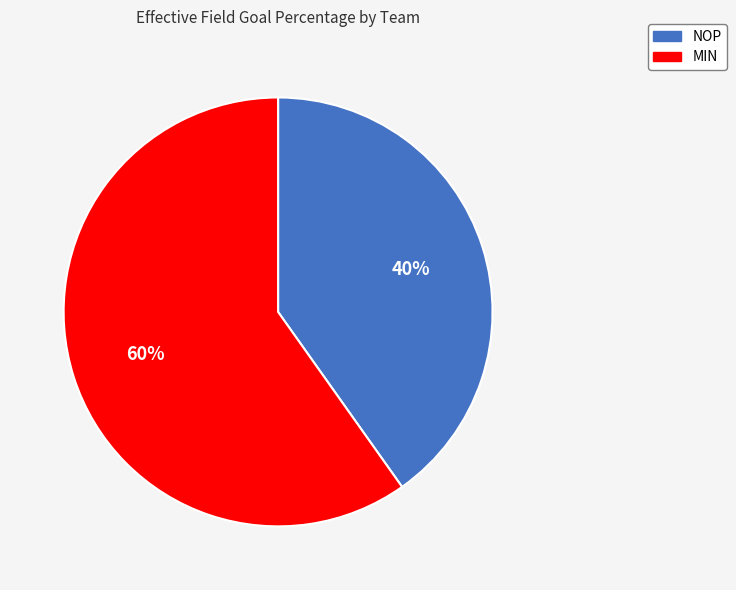

How many segments does this pie chart have?

2